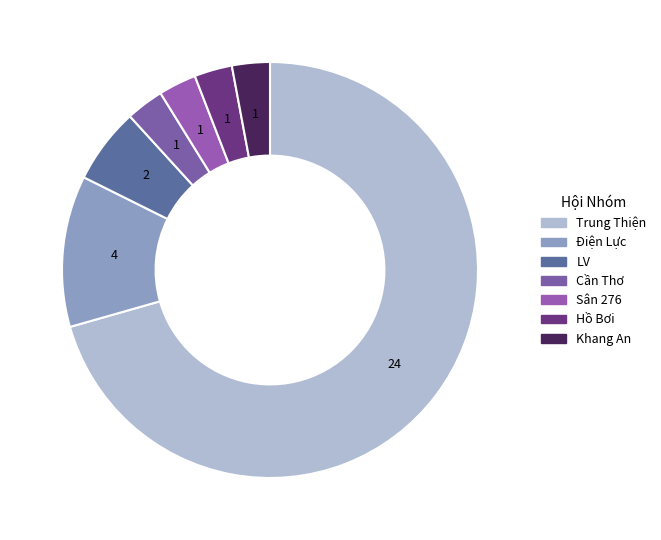

To the nearest percent, what percentage of the pie is Khang An?

3%